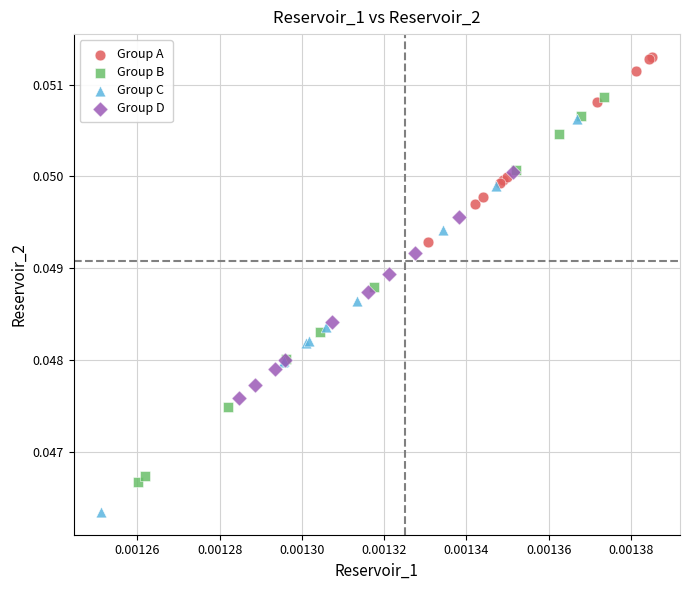

Which series contains the highest Y value?

Group A